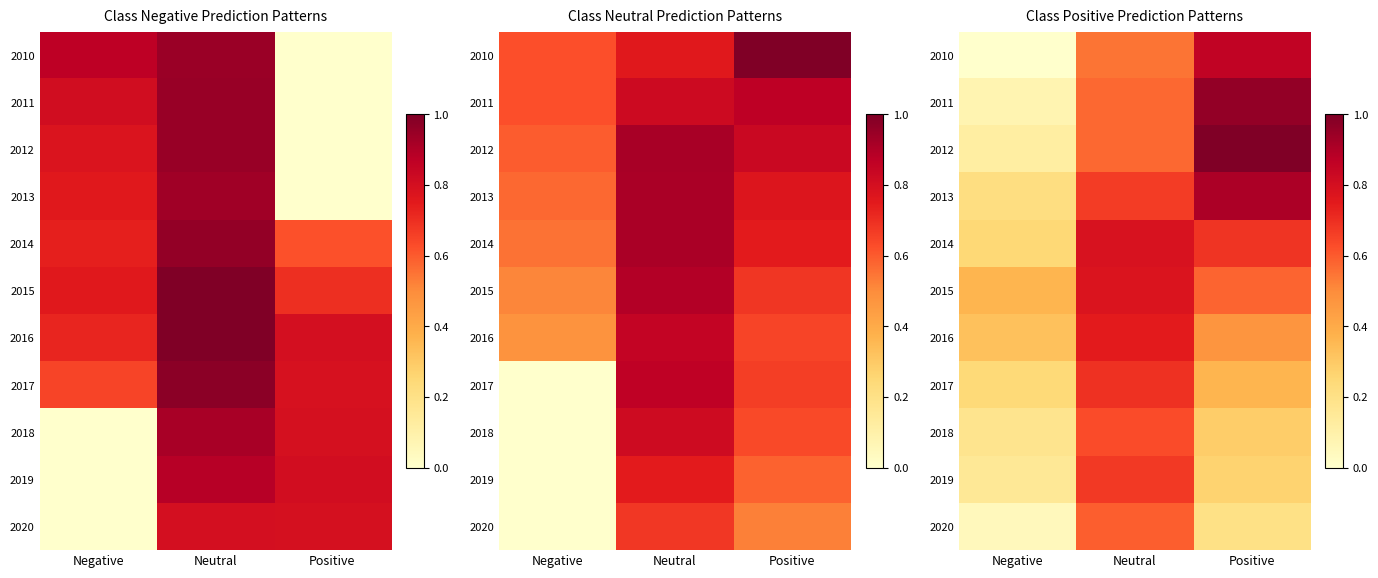

True or false: 2011 has a value of 0.1 at Negative.

True